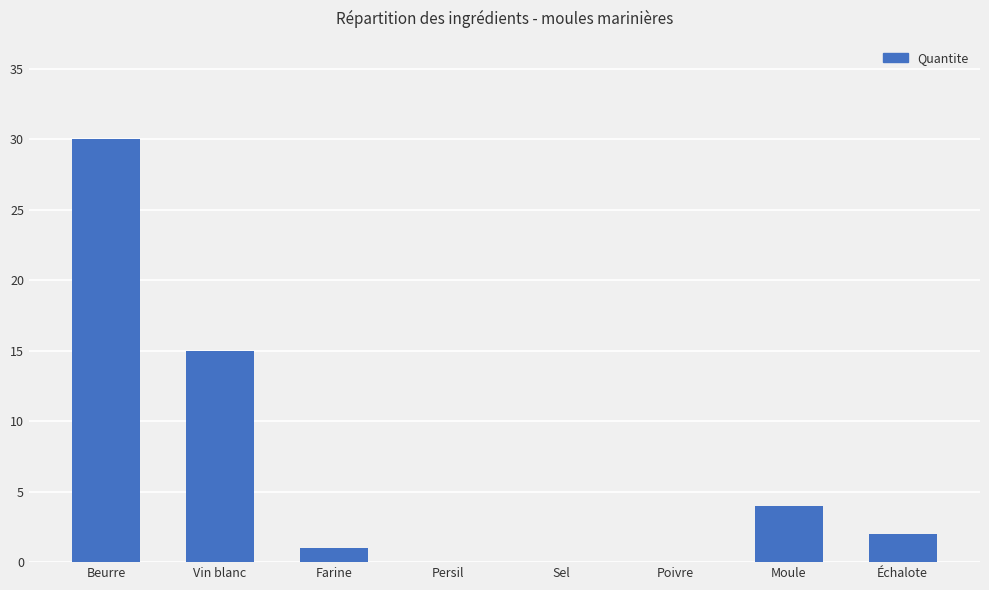

True or false: the data shows 4 at Moule.

True